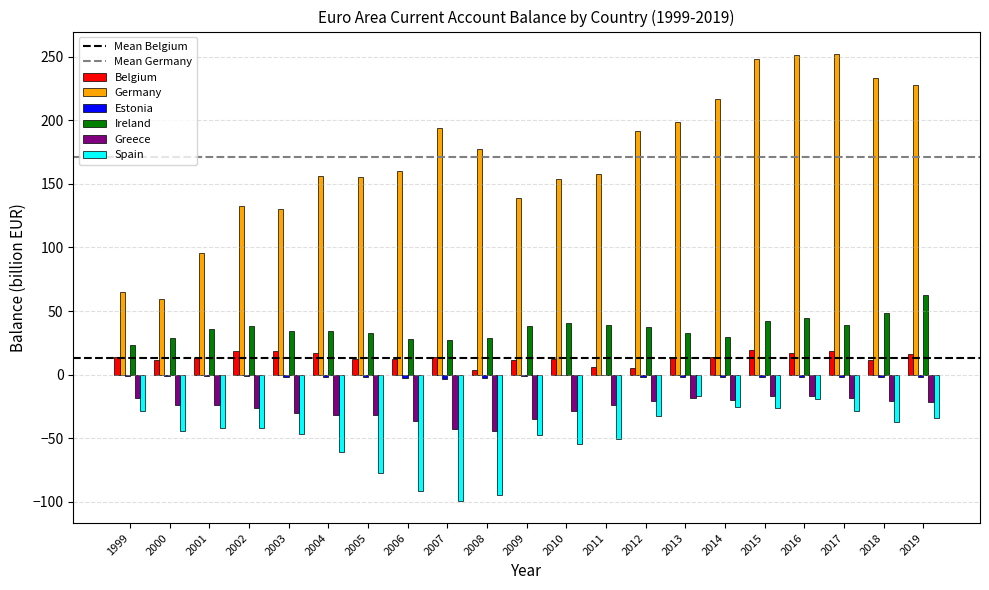

Which series has the largest total across all categories?

Germany